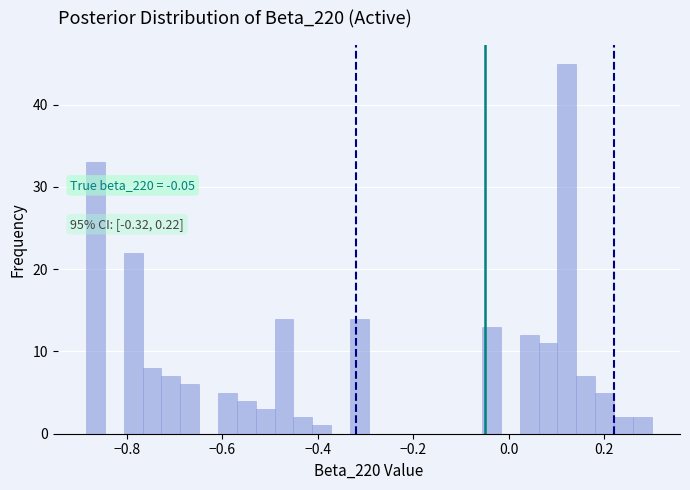

Around what value on the x-axis is the tallest bar? Give the approximate position of its centre, as read against the axis.

0.12